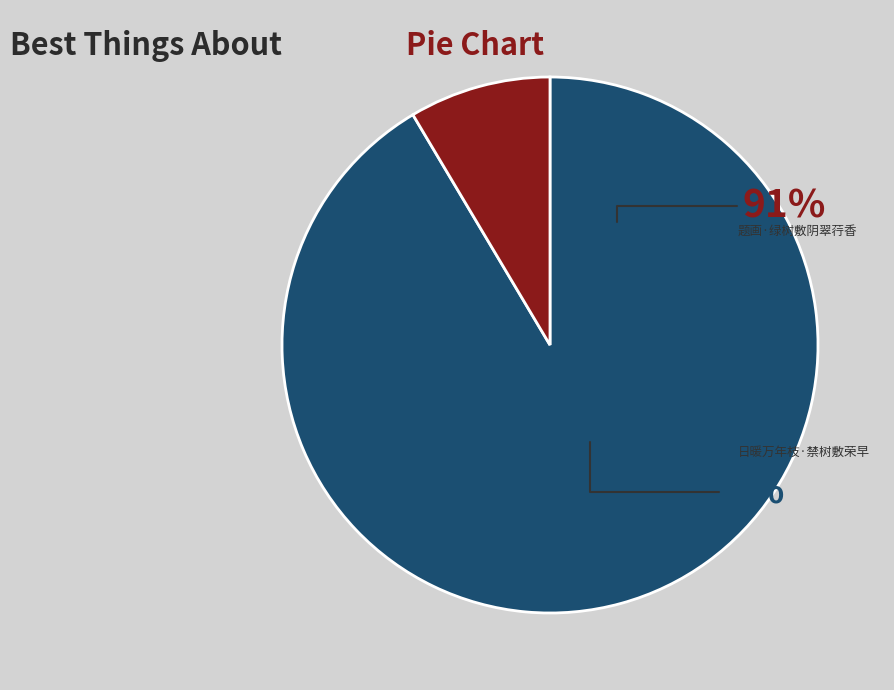

How much of the chart is everything except 日暖万年枝·禁树敷荣早?

91.5%